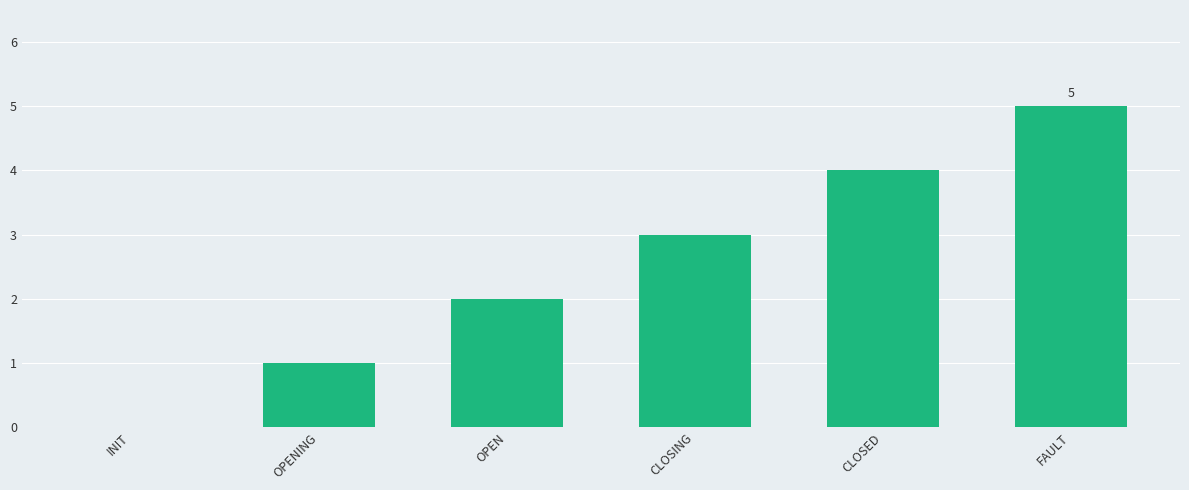

The value at CLOSING is 3. True or false?

True